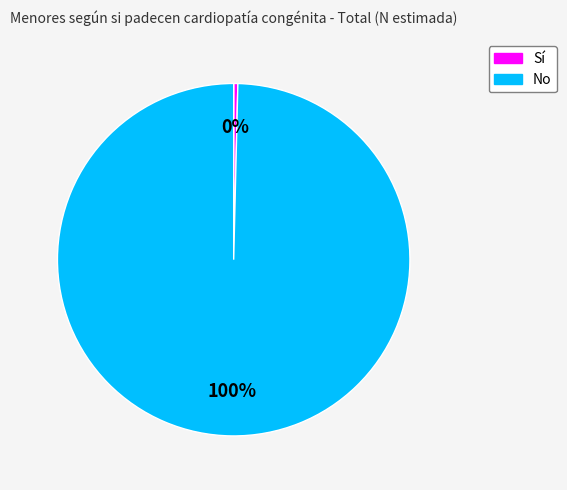

To the nearest percent, what is the combined percentage of No and Sí?

100%